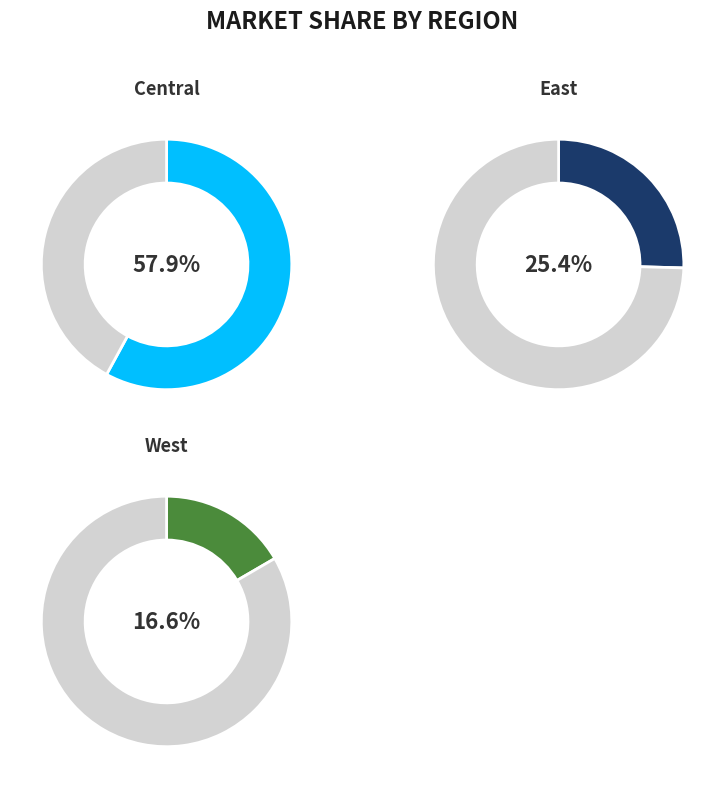

Which slice is the smallest?

West